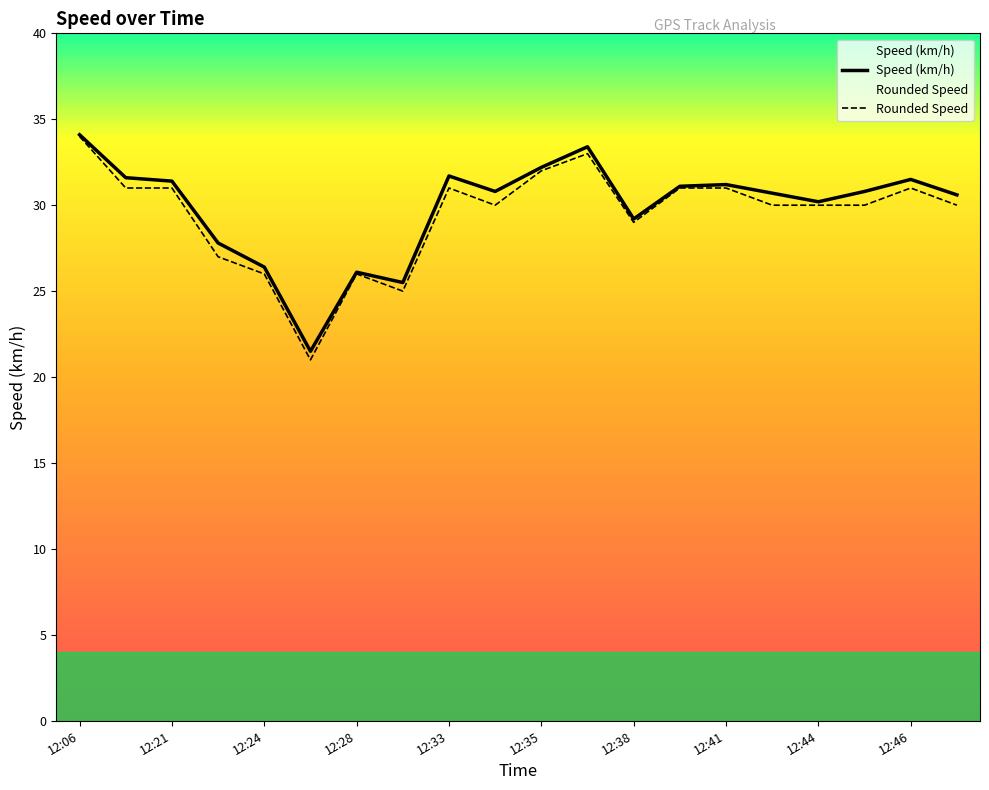

What is the minimum value for Speed (km/h)?

21.5